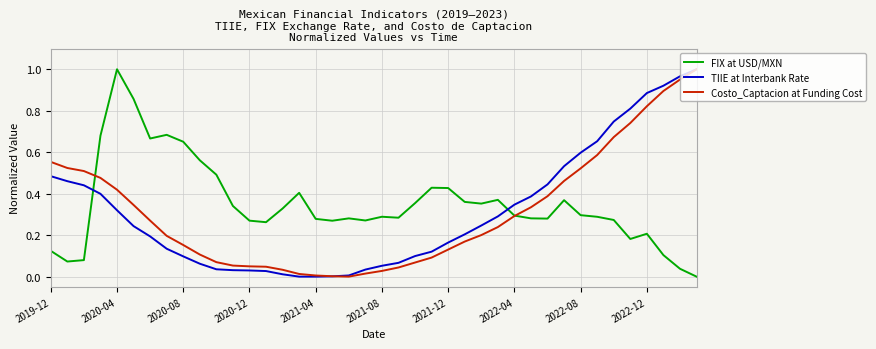

Count the number of data series in this chart.

3